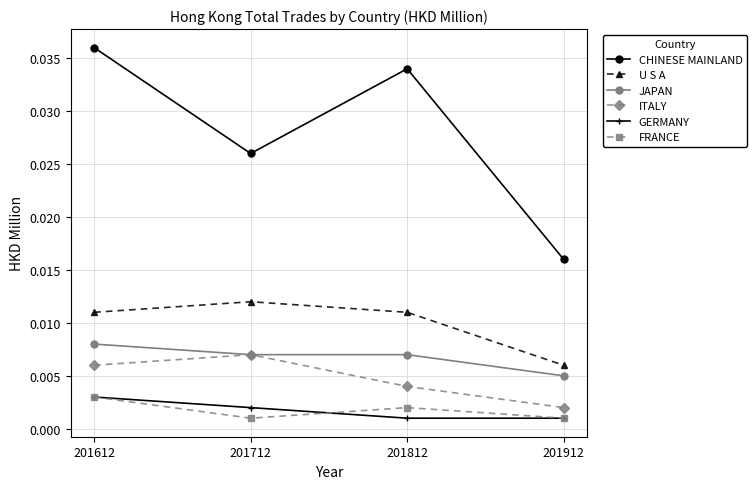

Between 201712 and 201912, which series saw the biggest shift?

CHINESE MAINLAND